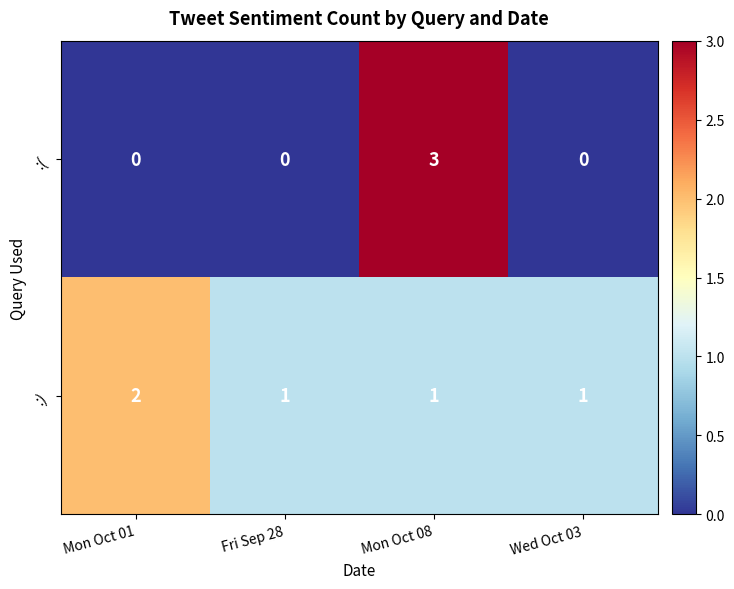

The :( series shows 1 at Fri Sep 28. True or false?

False